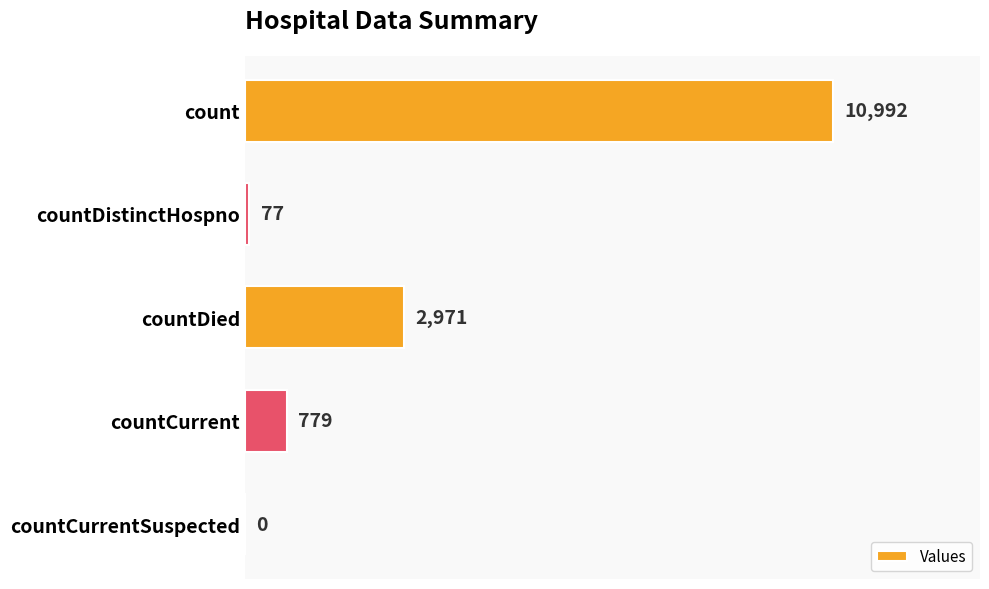

At which label is the value closest to 5496?

countDied